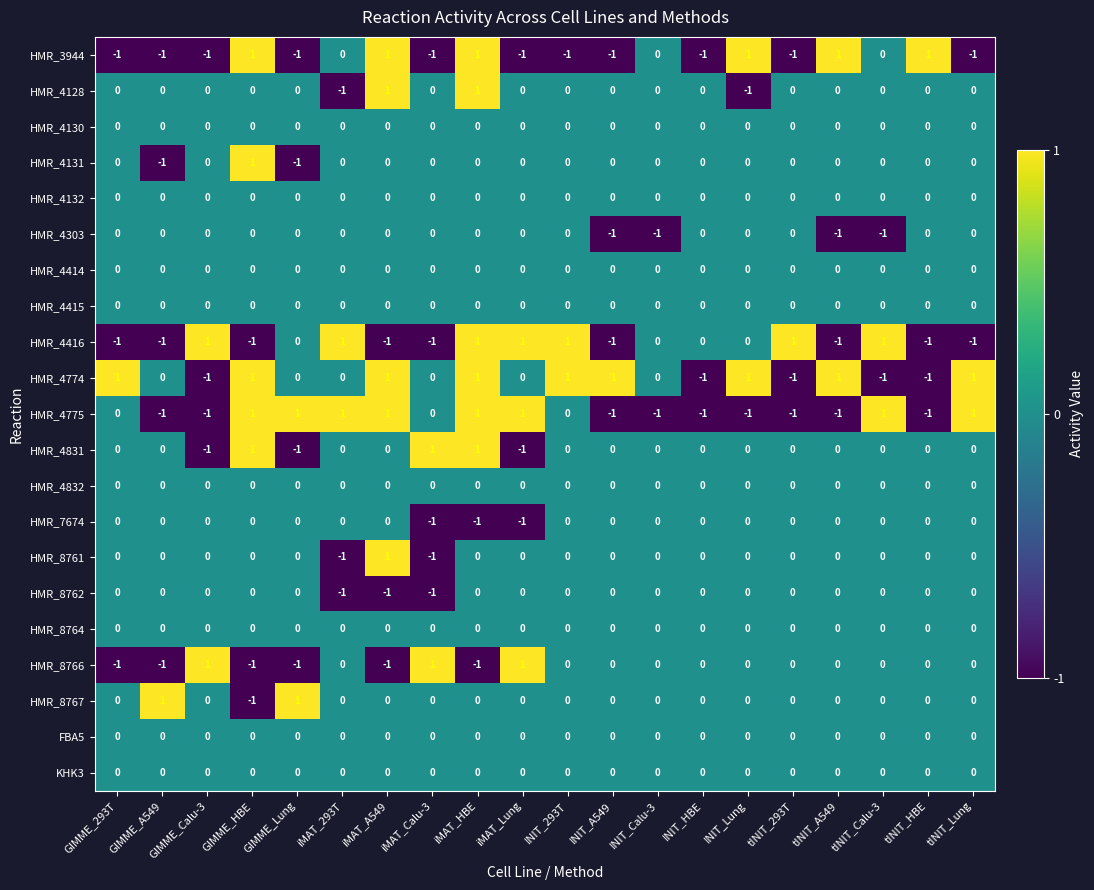

How many HMR_4775 values are between -1 and 1?

20